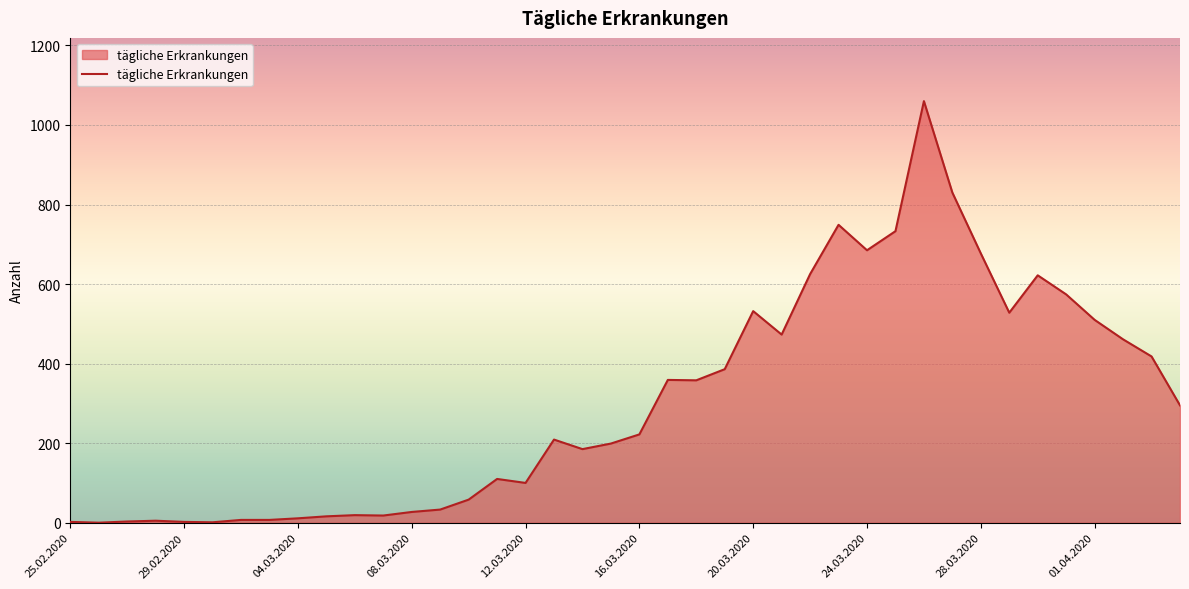

What is the difference between the maximum and minimum values?

1060